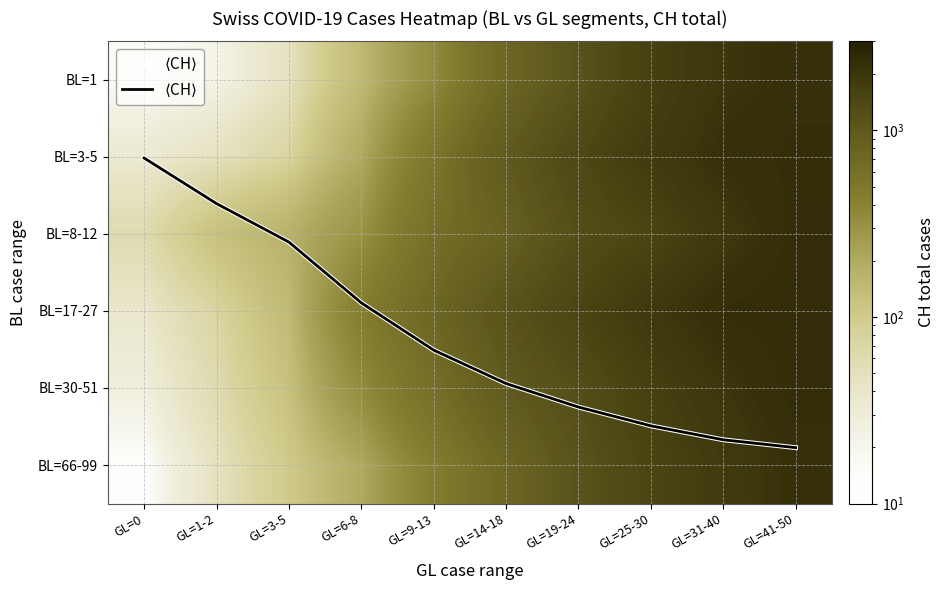

What is the spread (max minus min) of values at GL=0?

60.0